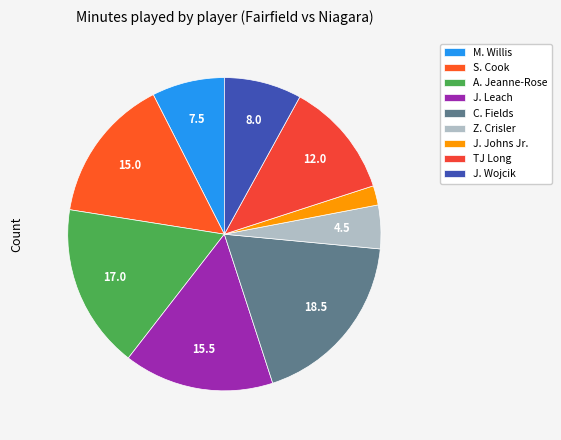

How many segments does this pie chart have?

9